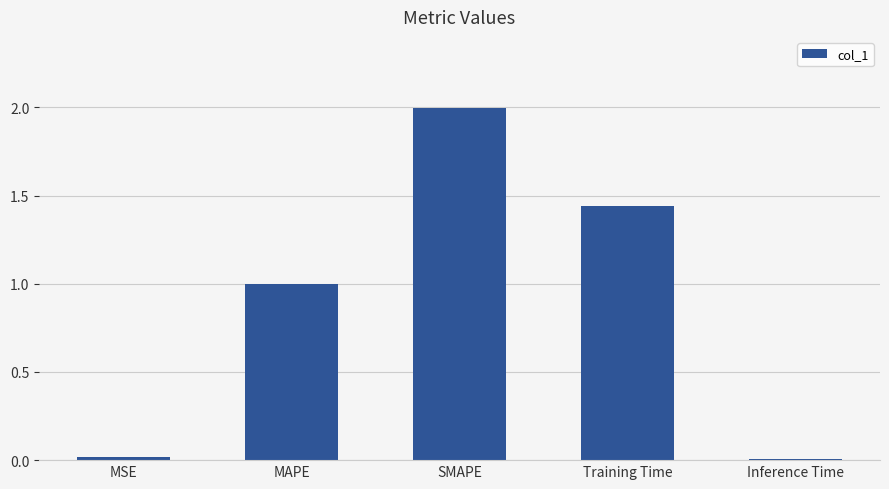

Count the number of data series in this chart.

1